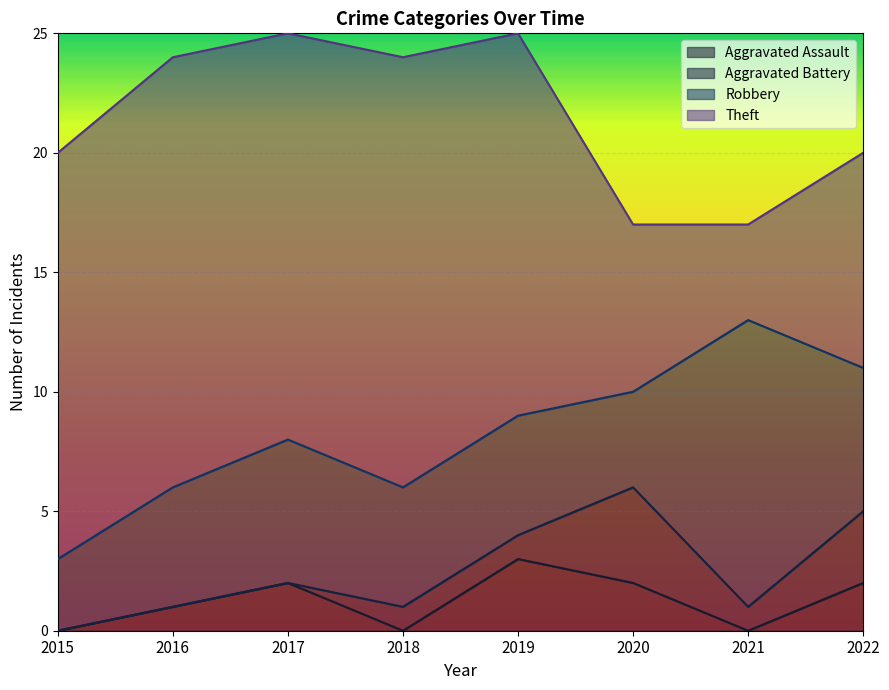

Read the Aggravated Assault value at 2020.

2